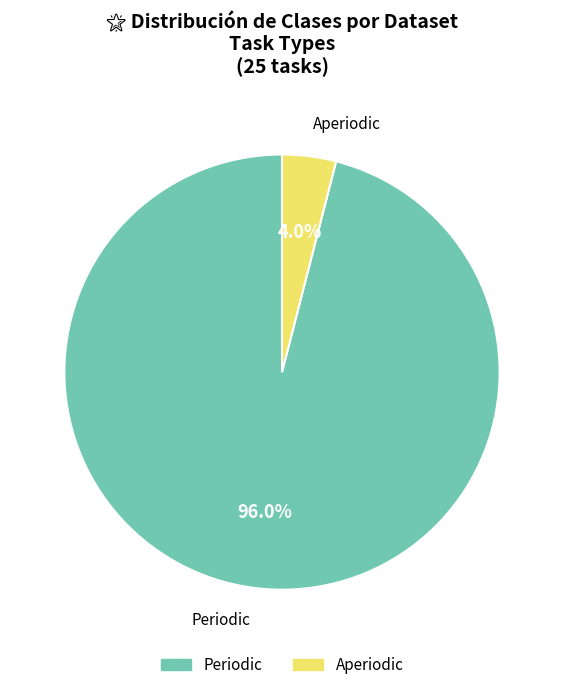

Which category has the biggest portion of the pie?

Periodic